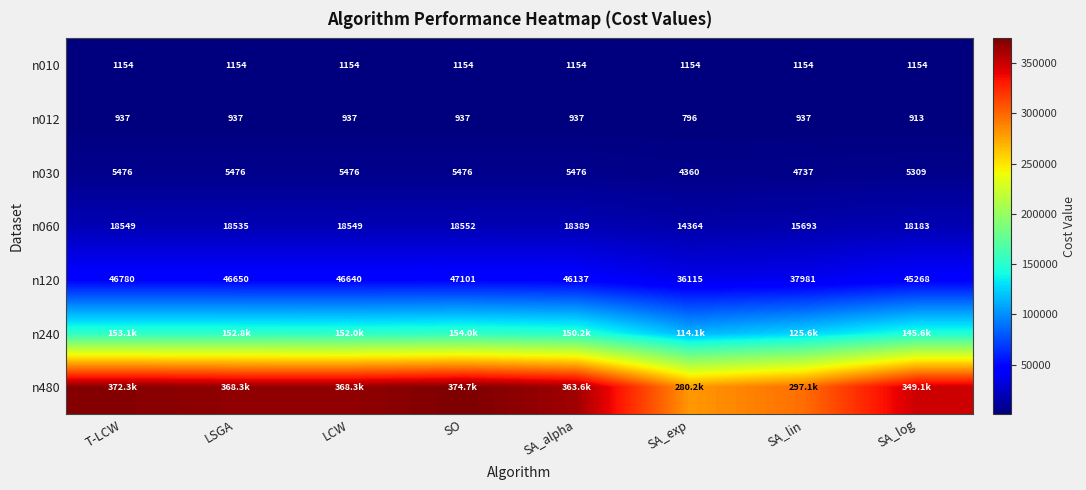

Which category has the lowest value in the n030 series?

SA_exp